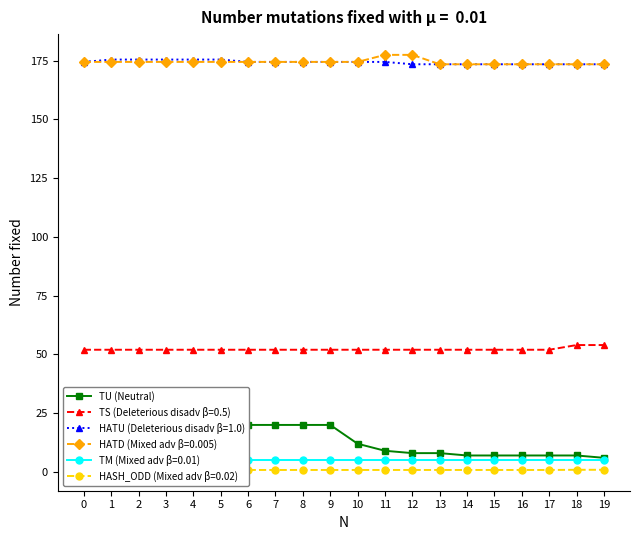

What is the value of the 18th point from the left?

7